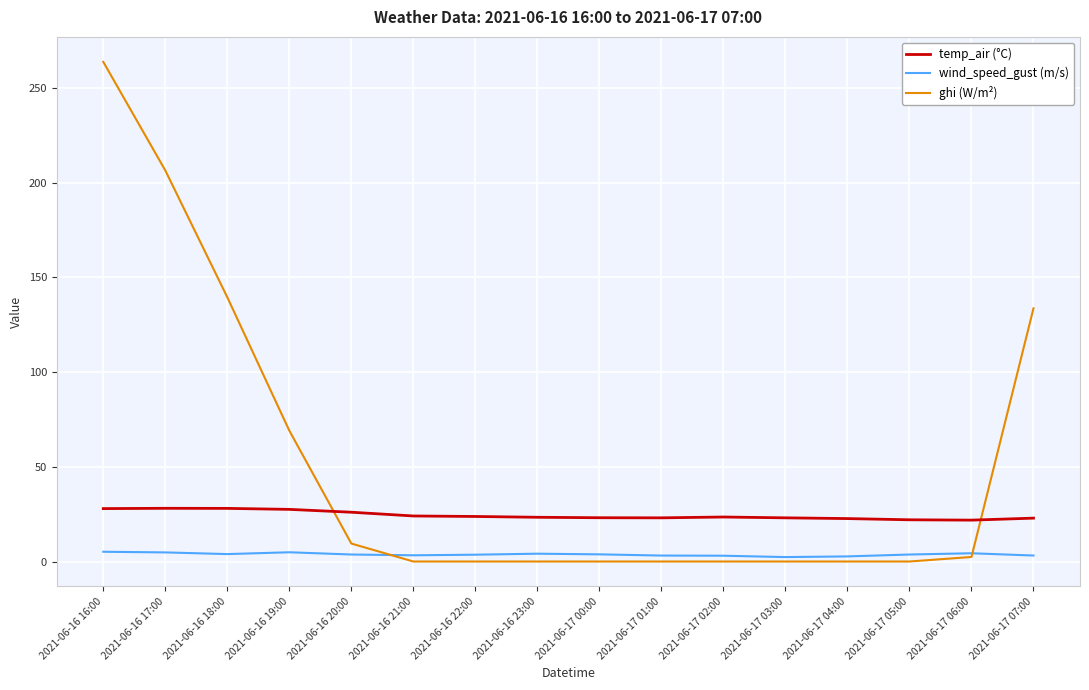

Which series has the largest range (max minus min)?

ghi (W/m²)